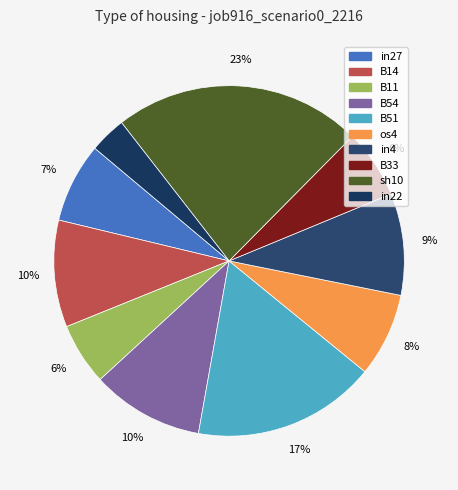

To the nearest percent, what portion does B33 represent?

6%